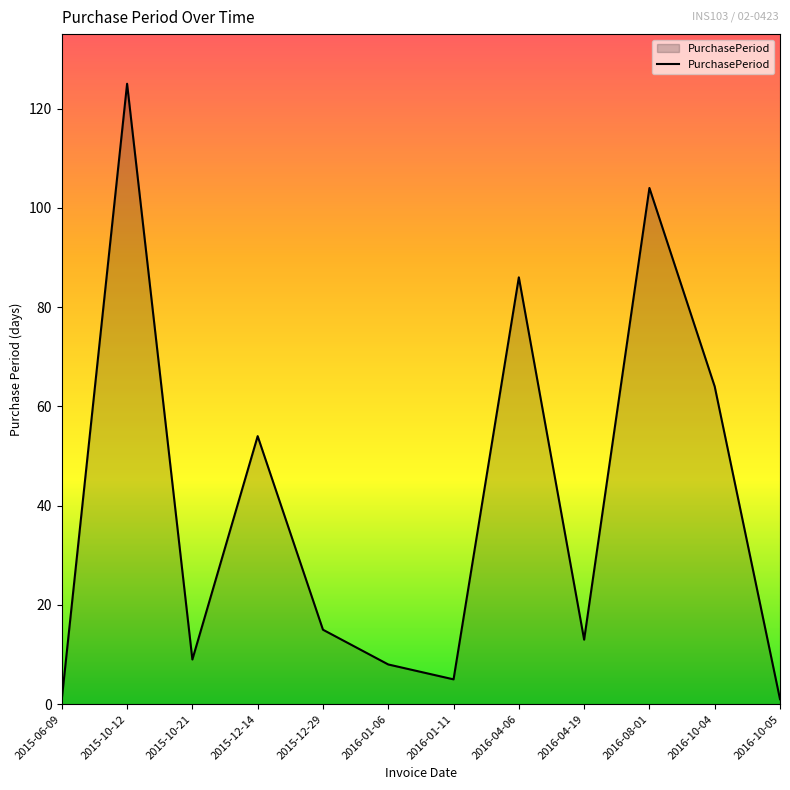

At which category does the chart reach its peak across all series?

2015-10-12